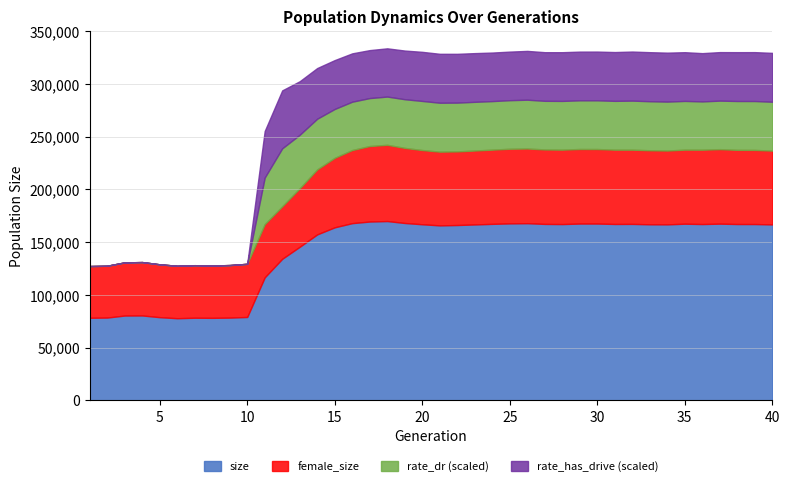

Reading left to right, transcribe all the data shown in this chart.

size: 78215.0	78422.0	80337.0	80411.0	78794.0	77792.0	78256.0	78152.0	78372.0	78973.0	116535.0	134144.0	145537.0	157293.0	163998.0	167948.0	169477.0	169926.0	168091.0	166884.0	165822.0	166166.0	166710.0	167268.0	167713.0	167902.0	167209.0	167069.0	167559.0	167563.0	167158.0	167226.0	166851.0	166796.0	167416.0	167088.0	167471.0	167107.0	167096.0	166731.0
female_size: 49043.0	49136.0	50416.0	50621.0	50108.0	49719.0	49828.0	49662.0	49823.0	50406.0	50431.0	49774.0	55428.0	61631.0	65892.0	69329.0	71601.0	72290.0	71211.0	70366.0	69914.0	69803.0	70084.0	70378.0	70764.0	70816.0	70614.0	70581.0	70693.0	70658.0	70464.0	70377.0	70198.0	69990.0	70221.0	70513.0	70634.0	70339.0	70285.0	69983.0
rate_dr: 0.0	0.0	0.0	0.0	0.0	0.0	0.0	0.0	0.0	0.0	0.3	0.3	0.3	0.3	0.3	0.3	0.3	0.3	0.3	0.3	0.3	0.3	0.3	0.3	0.3	0.3	0.3	0.3	0.3	0.3	0.3	0.3	0.3	0.3	0.3	0.3	0.3	0.3	0.3	0.3
rate_has_drive: 0.0	0.0	0.0	0.0	0.0	0.0	0.0	0.0	0.0	0.0	0.3	0.3	0.3	0.3	0.3	0.3	0.3	0.3	0.3	0.3	0.3	0.3	0.3	0.3	0.3	0.3	0.3	0.3	0.3	0.3	0.3	0.3	0.3	0.3	0.3	0.3	0.3	0.3	0.3	0.3